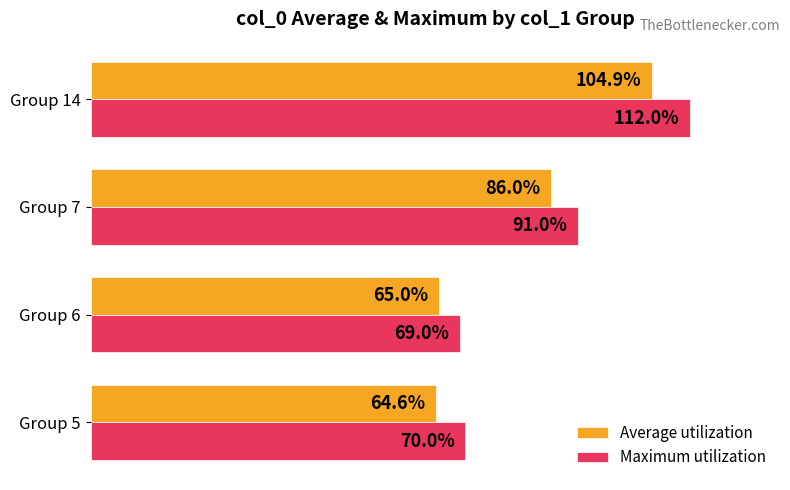

Which category has the highest value across all series?

Group 14